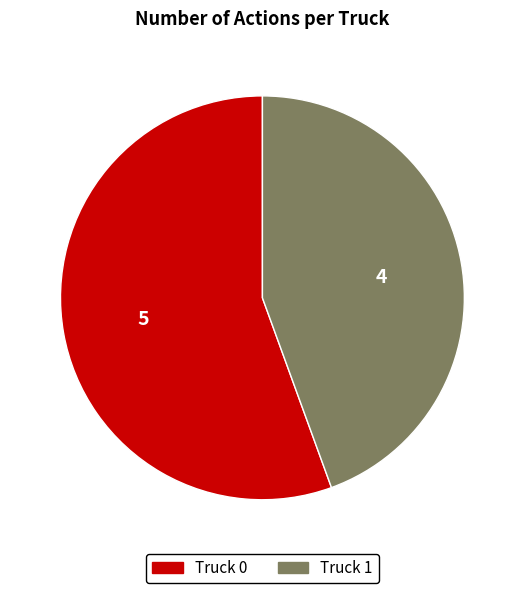

Between Truck 1 and Truck 0, which is larger?

Truck 0